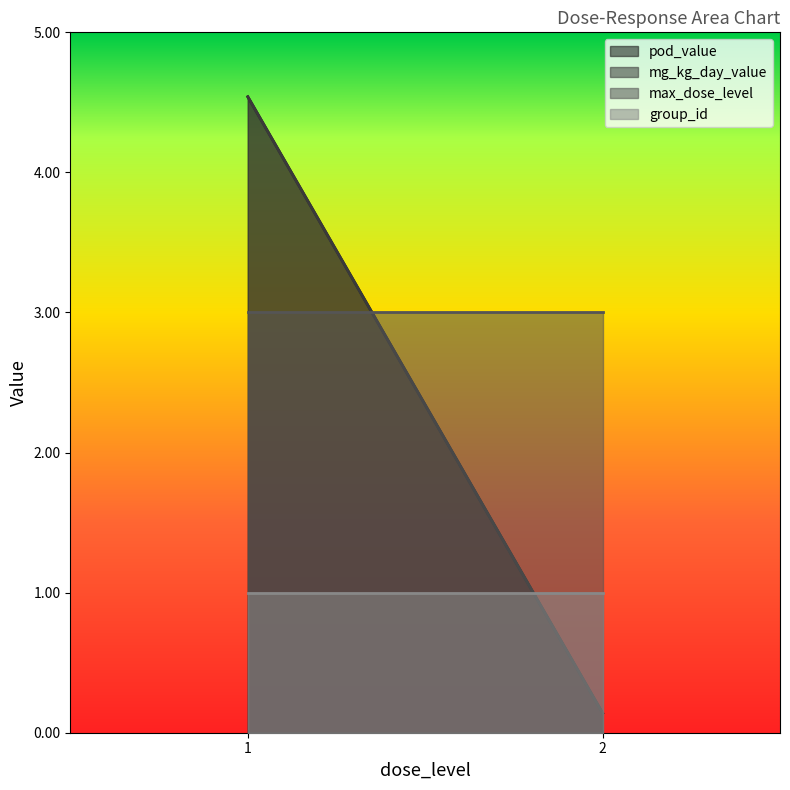

Where does the pod_value series first go above 4?

1